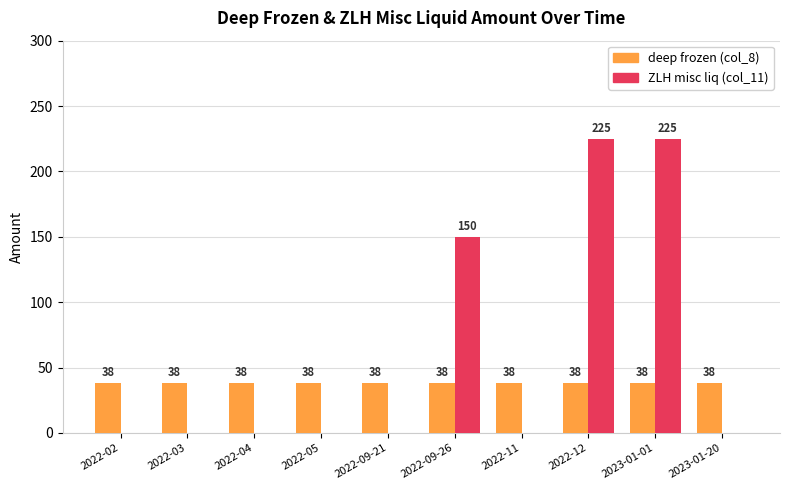

The deep frozen (col_8) series shows 13 at 2022-02. True or false?

False